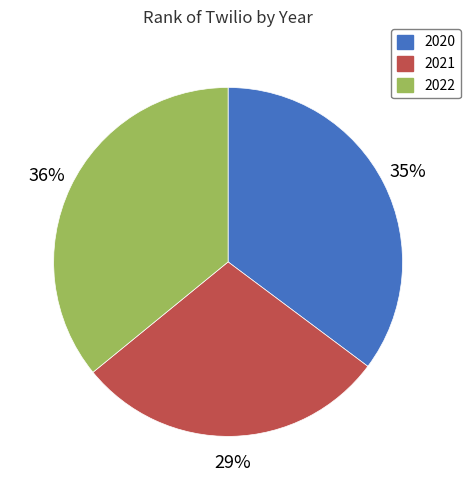

Do 2020 and 2022 together represent more than half of the pie?

Yes